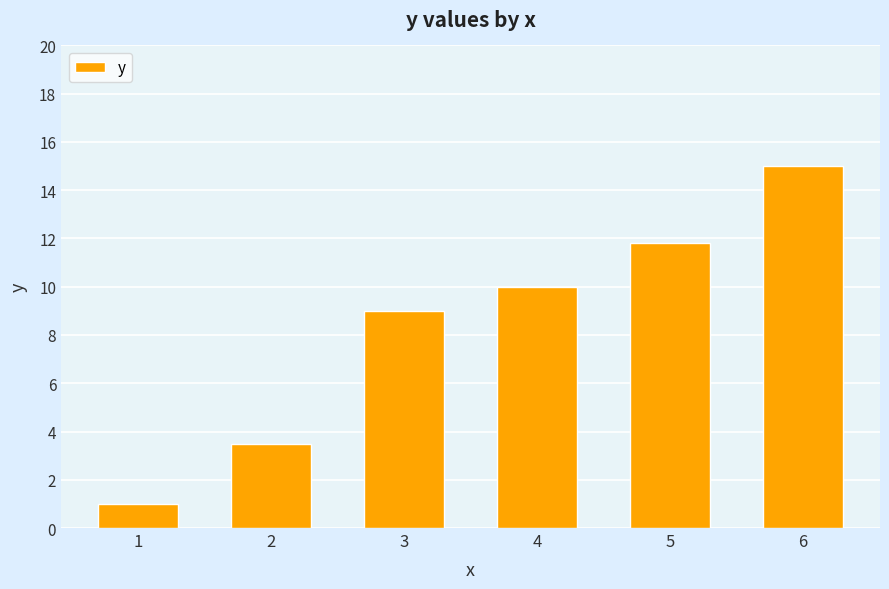

Reading left to right, transcribe all the data shown in this chart.

1.0	3.5	9.0	10.0	11.8	15.0